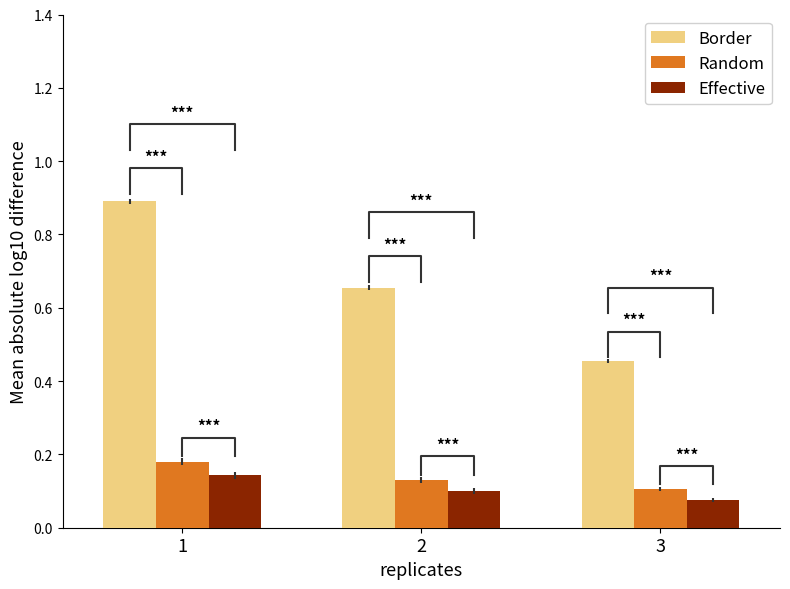

At 3, list the series in order from largest to smallest.

Border, Random, Effective